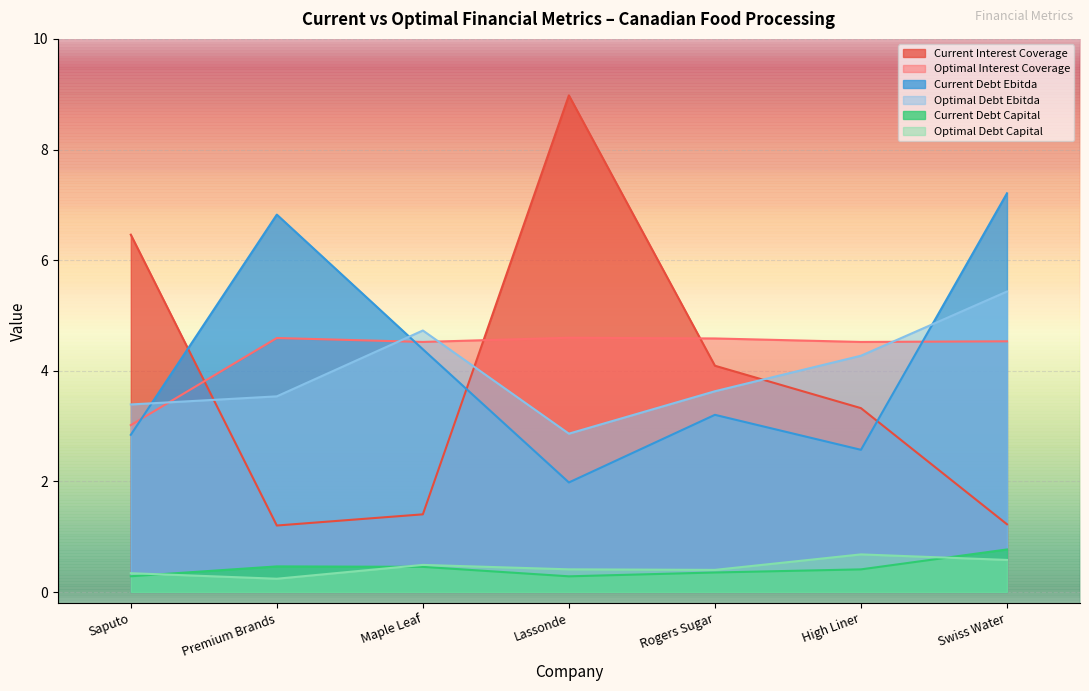

Is the value of current_debt_ebitda at Premium Brands greater than the value of current_debt_capital at High Liner?

Yes